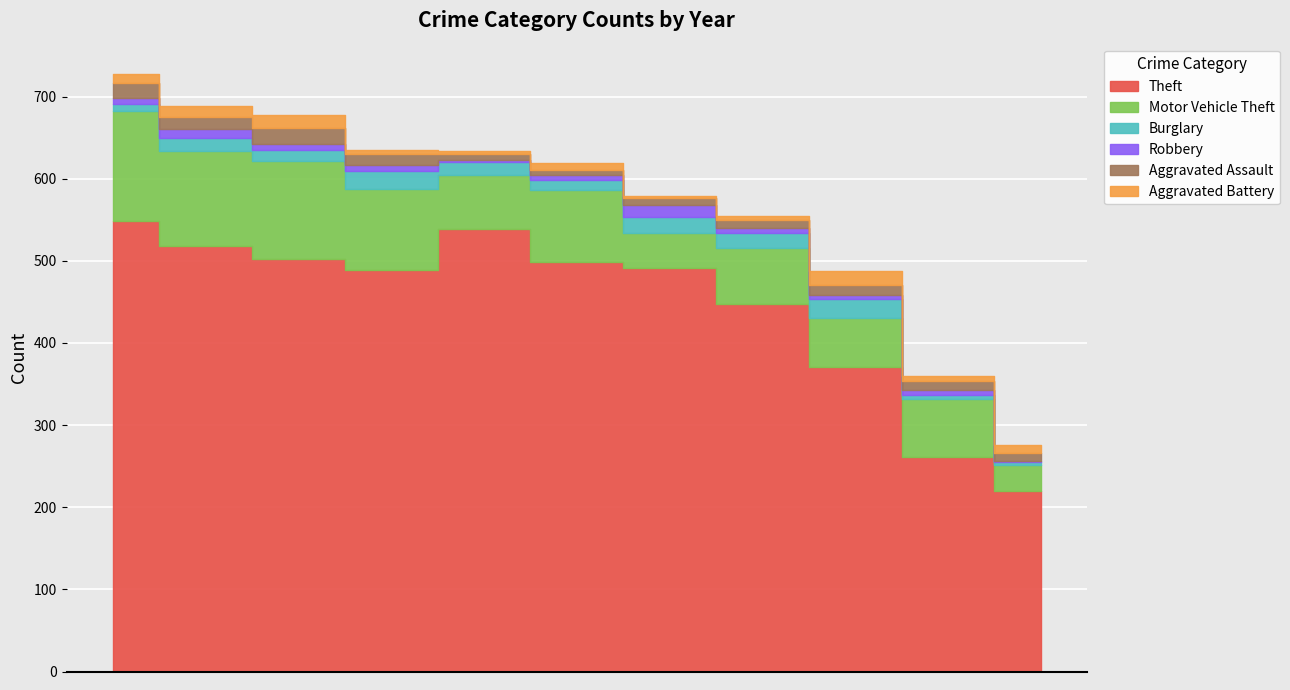

How many bars are there in total?

66